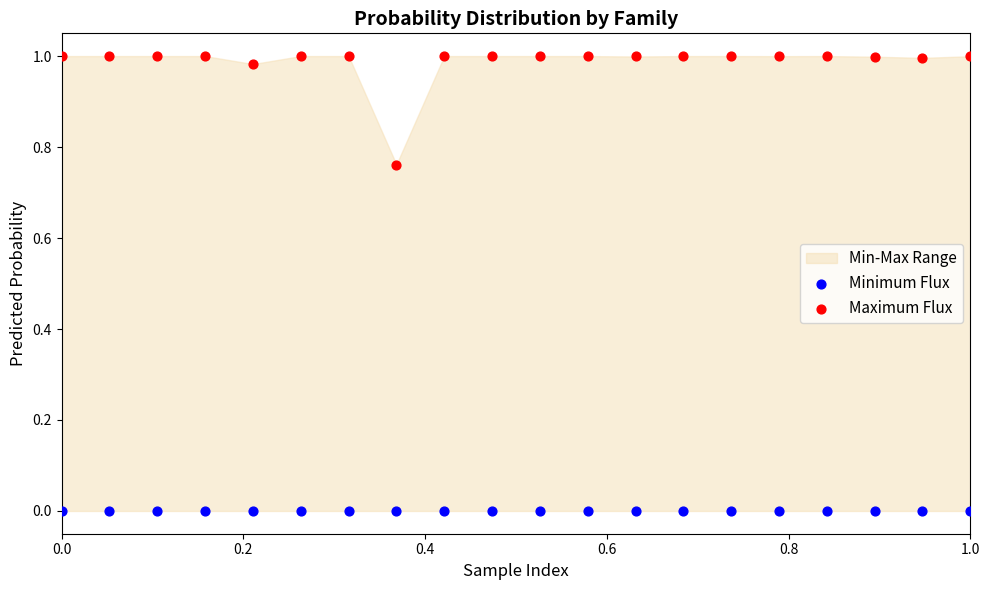

Which series contains the lowest Y value?

Minimum Flux